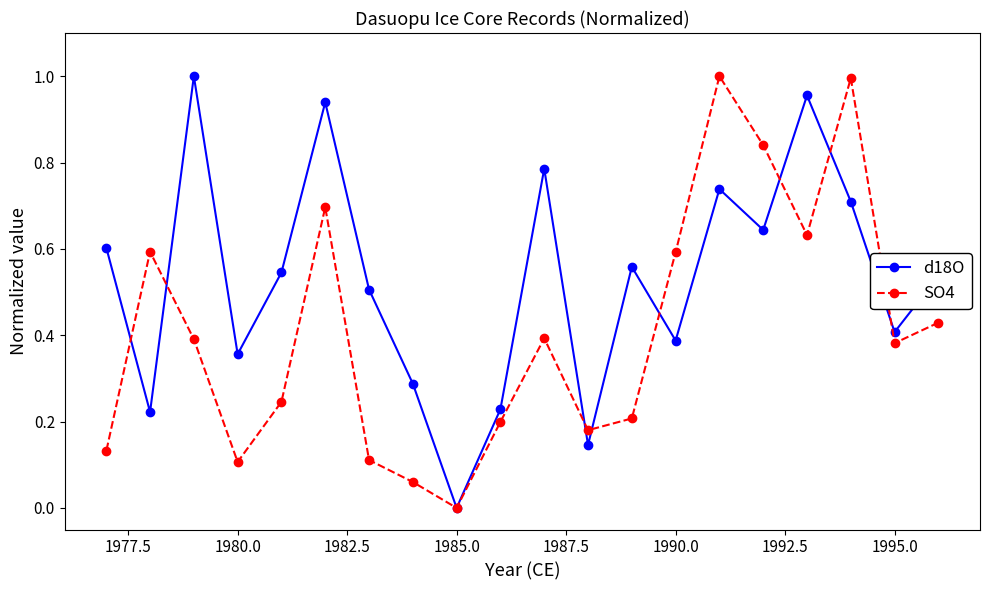

Rank the series by their average value, from lowest to highest.

SO4, d18O